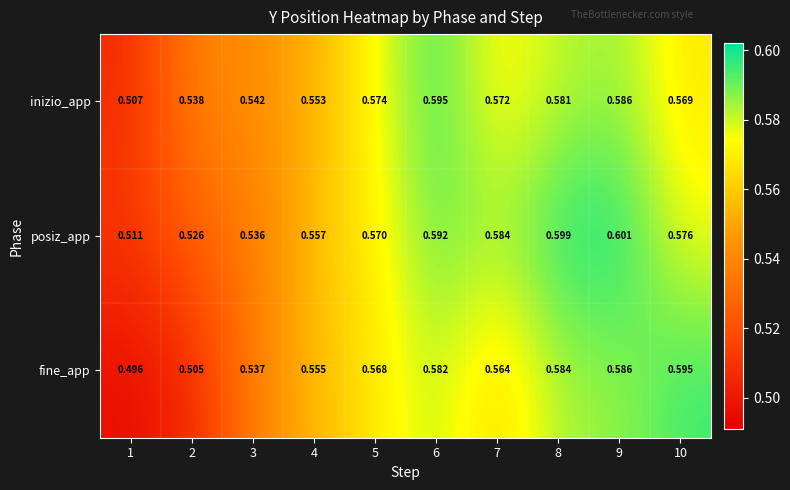

Which series has the largest range (max minus min)?

fine_app